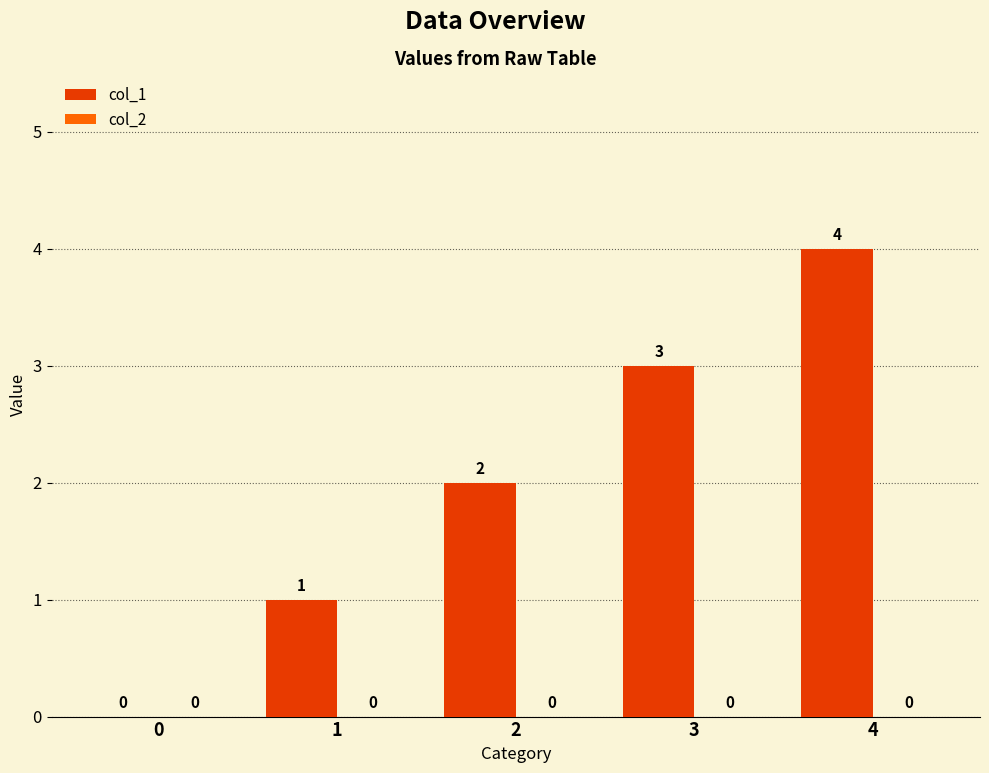

How many values are between 1 and 3?

3